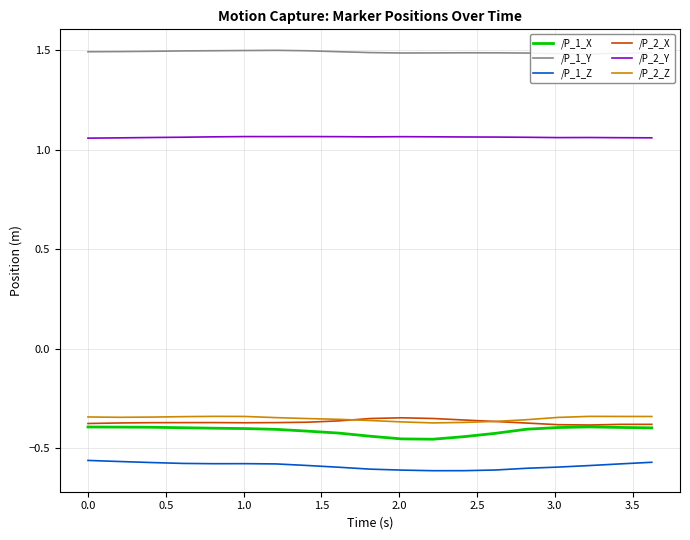

True or false: /P_1_X and /P_2_Y intersect in this chart.

False